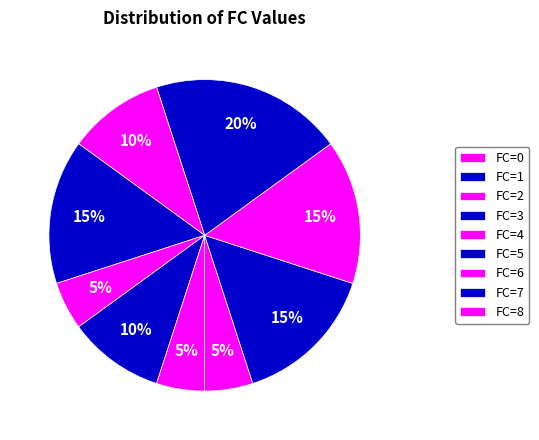

Count the number of slices in the pie.

9